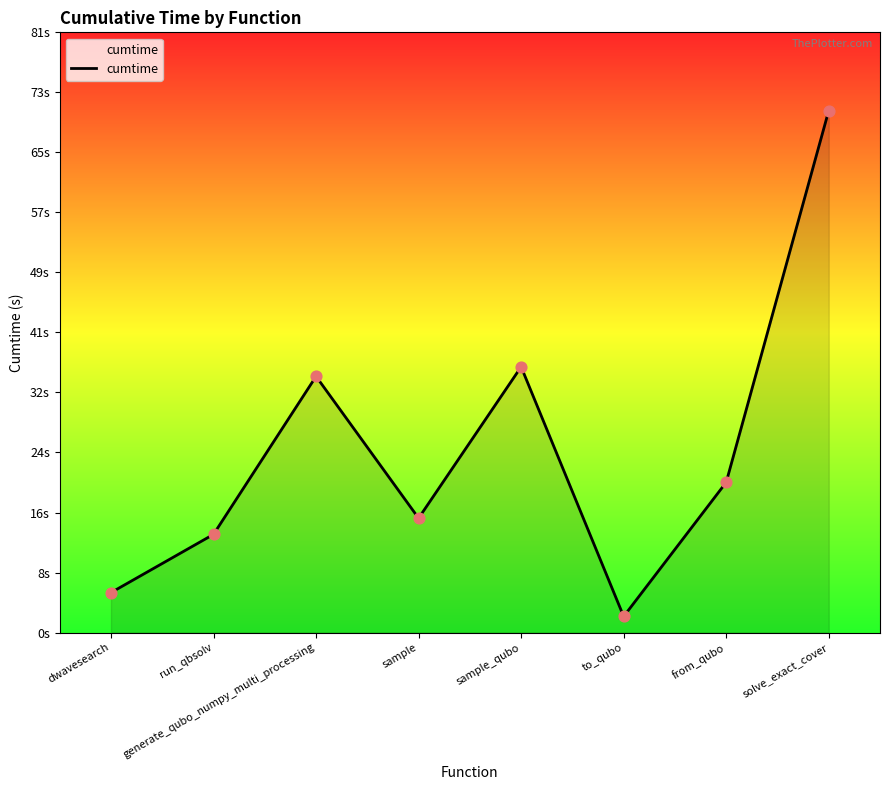

What is the change in value from generate_qubo_numpy_multi_processing to from_qubo?

-14.3